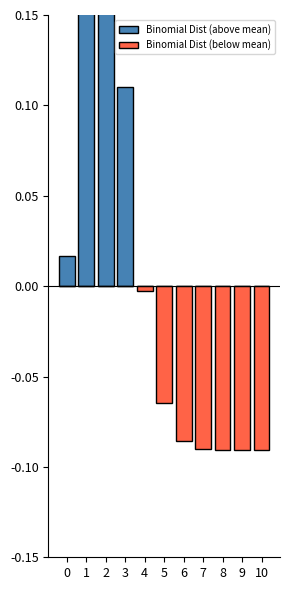

Reading right to left, extract all data points from this chart.

Binomial Dist (above mean): 10=0.0	9=0.0	8=0.0	7=0.0	6=0.0	5=0.0	4=0.0	3=0.1	2=0.2	1=0.2	0=0.0
Binomial Dist (below mean): 10=-0.1	9=-0.1	8=-0.1	7=-0.1	6=-0.1	5=-0.1	4=-0.0	3=0.0	2=0.0	1=0.0	0=0.0